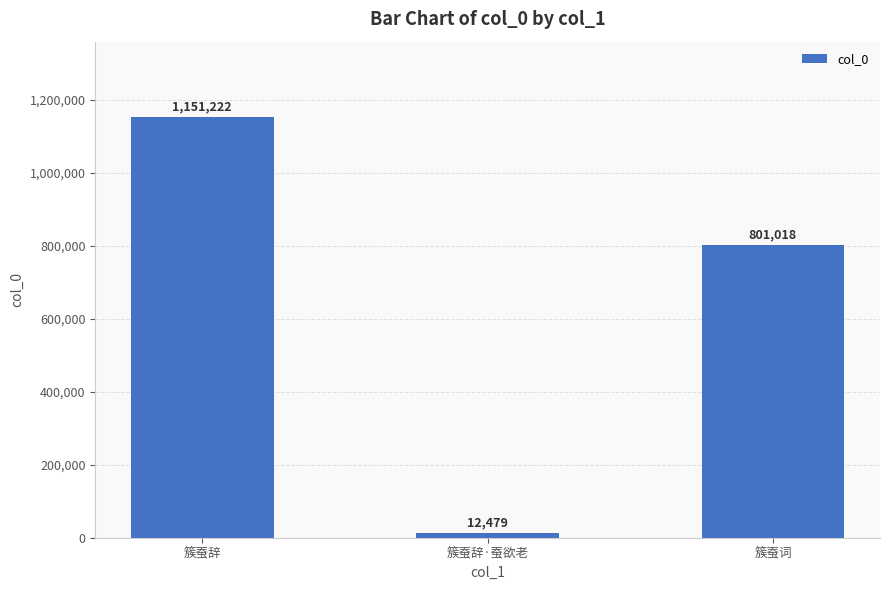

Count the values in the range 12479 to 1151222.

3